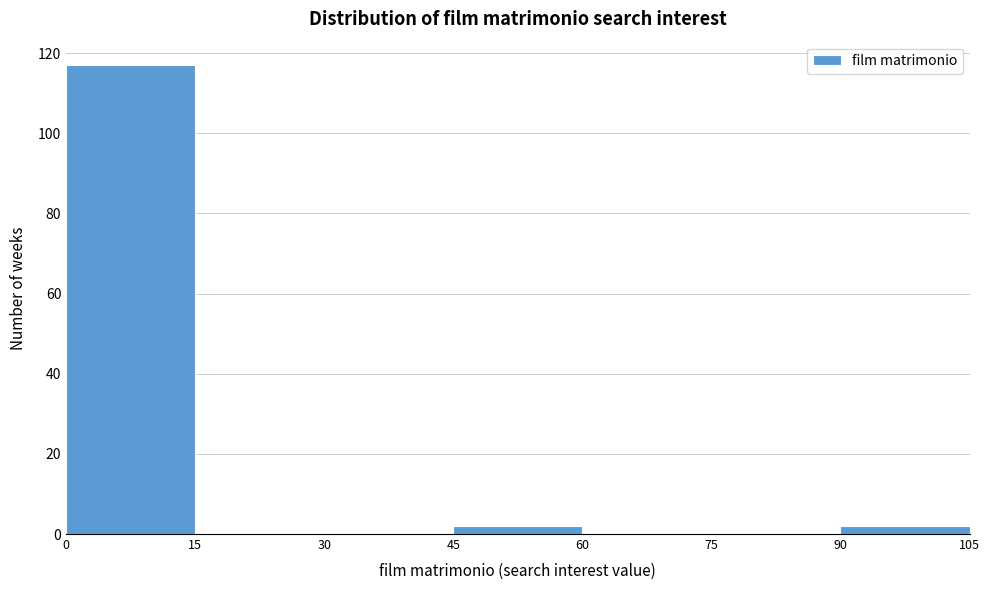

What is the height of the bar covering 45 to 60 on the x-axis? The values are not printed on the chart, so give them approximately, as read against the axis.

2